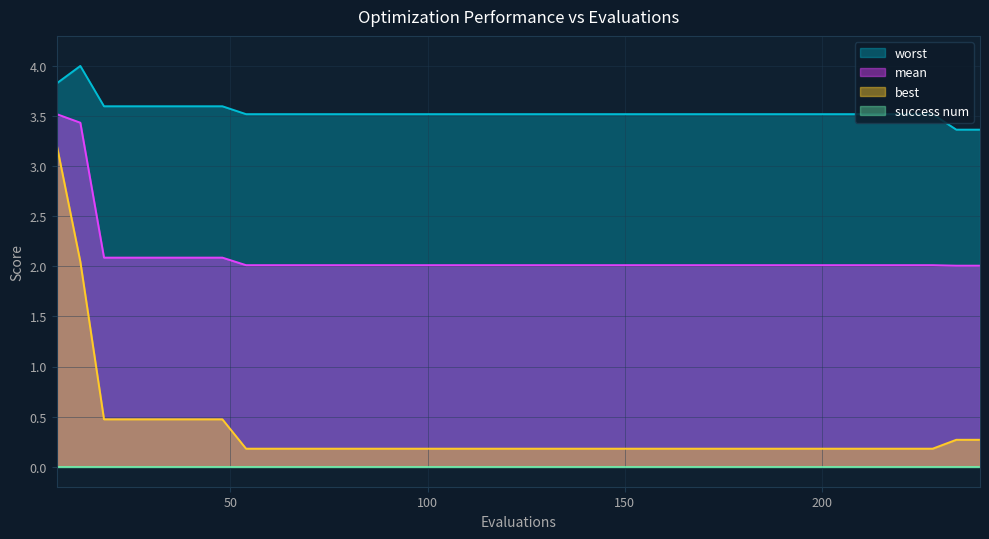

True or false: worst and mean intersect in this chart.

False